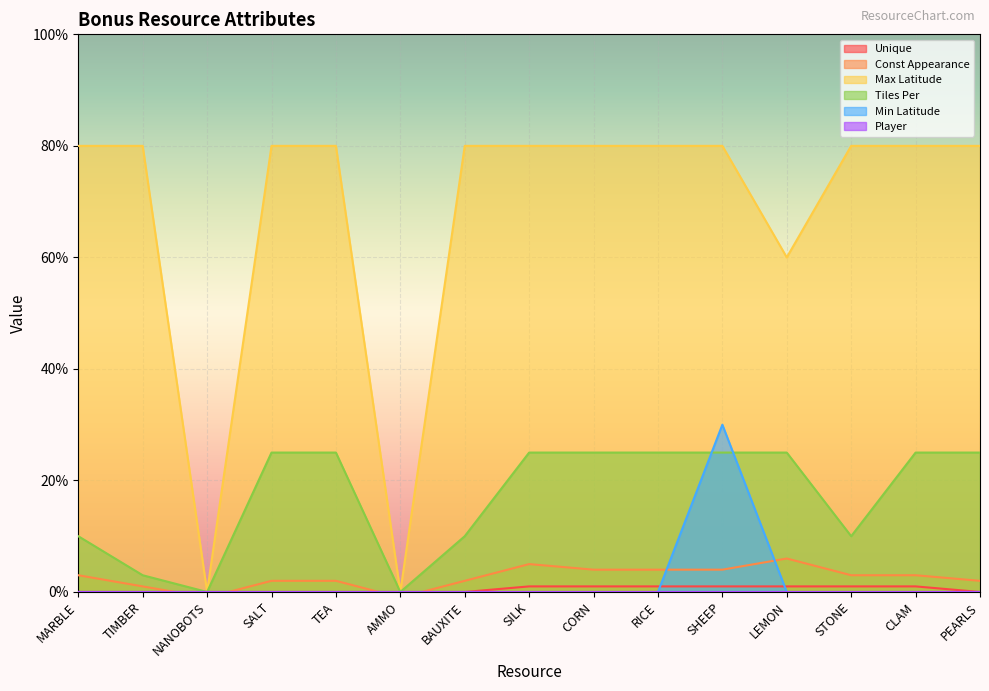

Which has a higher value, CLAM or SHEEP?

CLAM